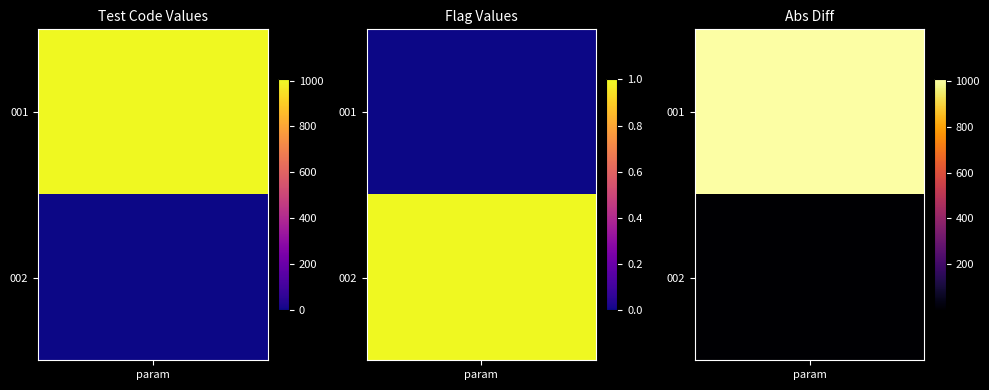

Reading right to left, transcribe all the data shown in this chart.

001: 1=0	0=1005
002: 1=0	0=0